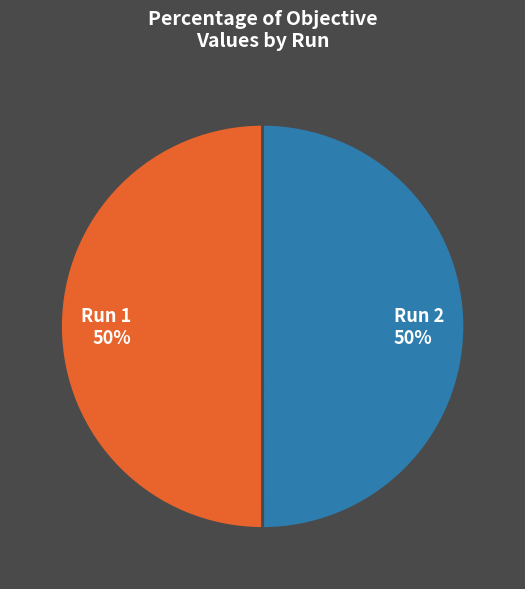

Do Run 1 and Run 2 together represent more than half of the pie?

Yes